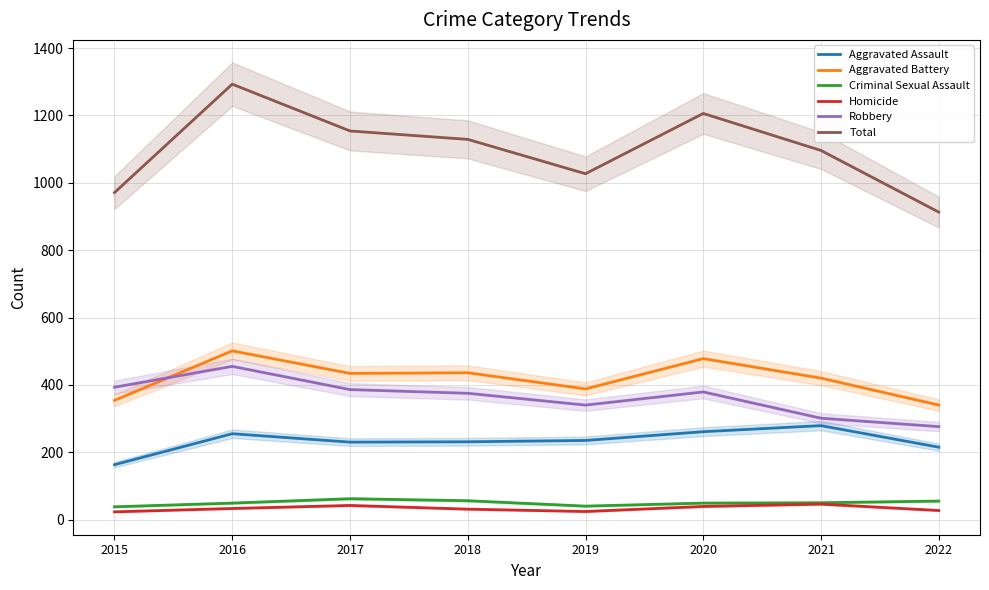

What is the difference between the second highest and minimum values in the Criminal Sexual Assault series?

18